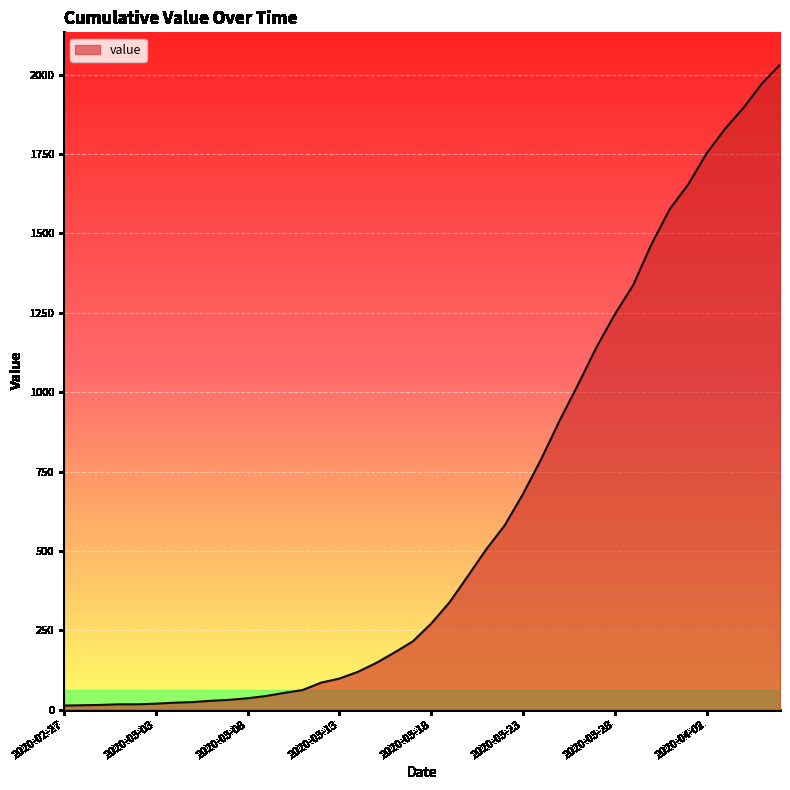

What is the maximum value shown in the chart?

2032